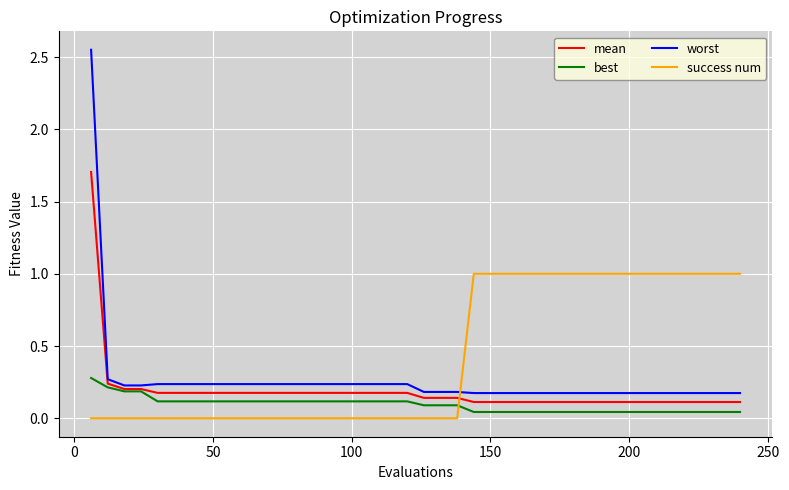

Does the chart display data point markers on the line(s)?

No